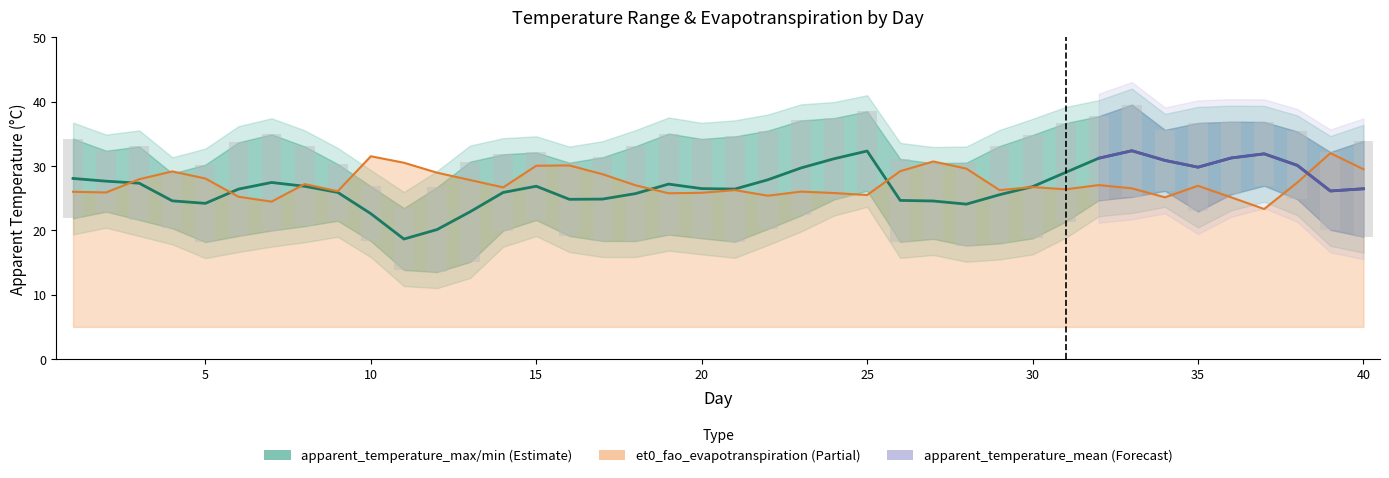

Between 16 and 10, which is larger?

16